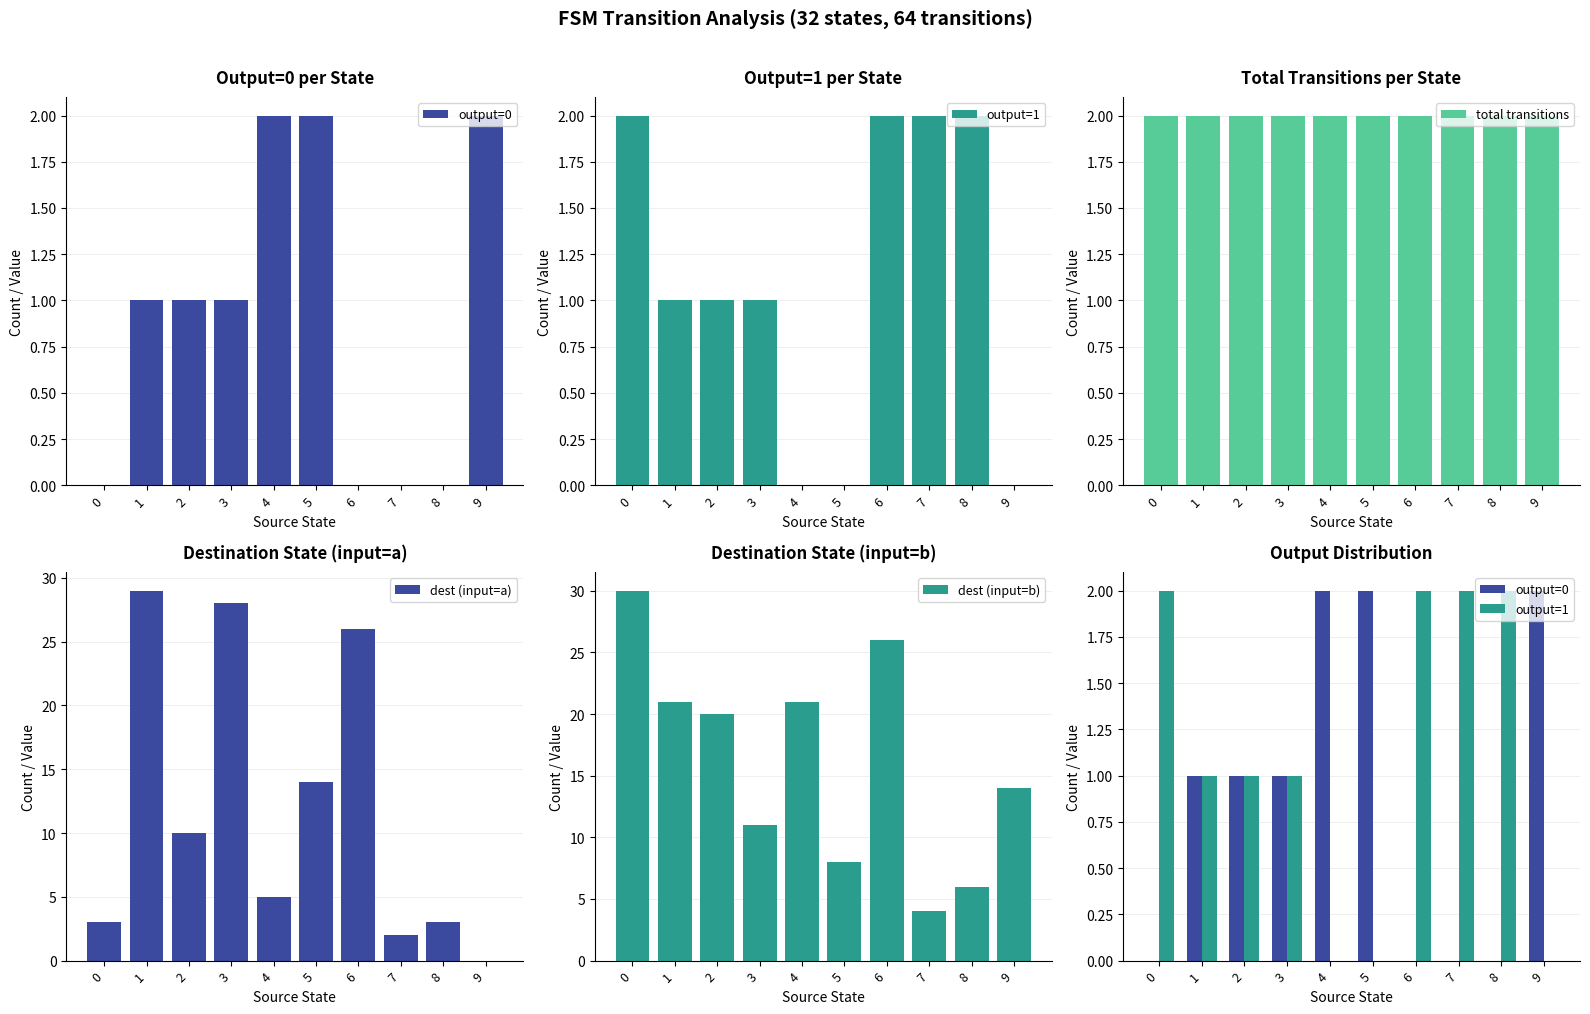

Does the chart contain any negative values?

No